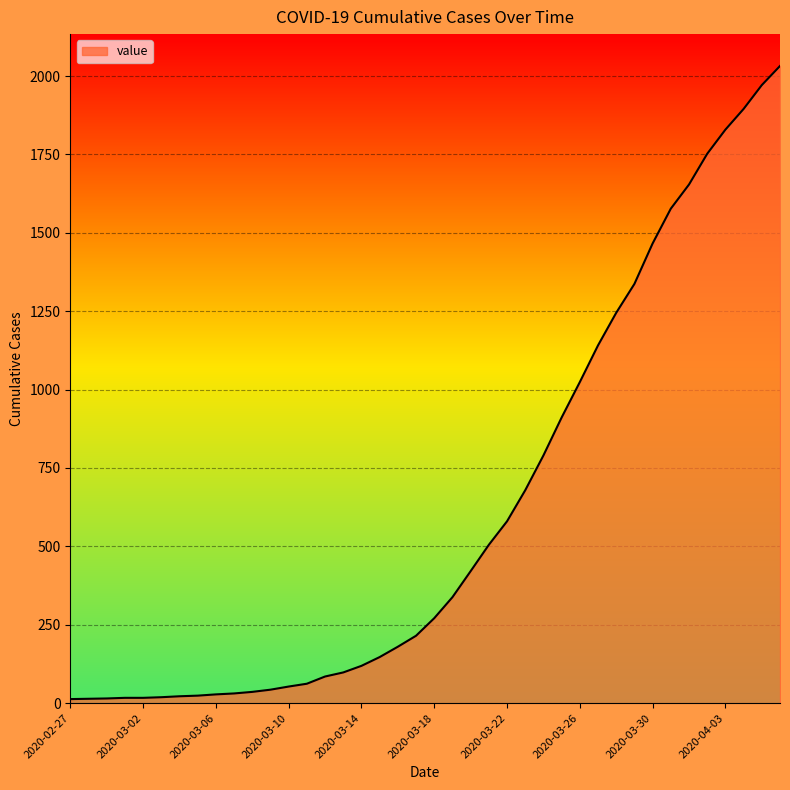

What is the difference between the maximum and minimum values?

2019